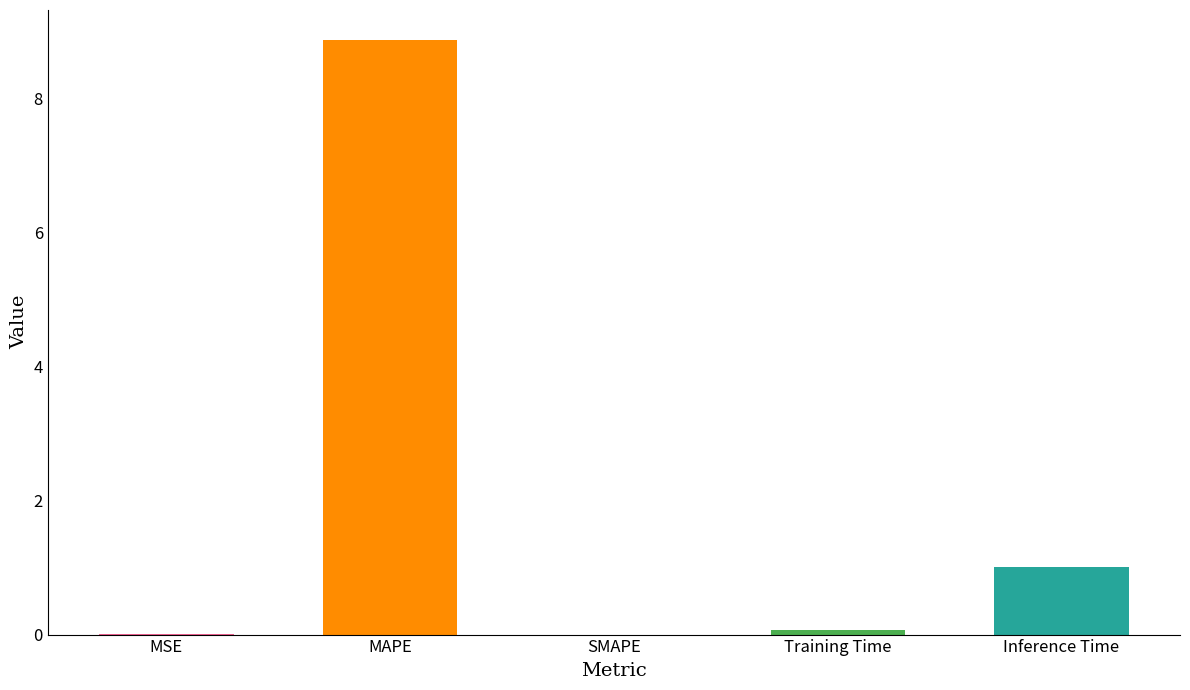

How many series are shown in this chart?

1